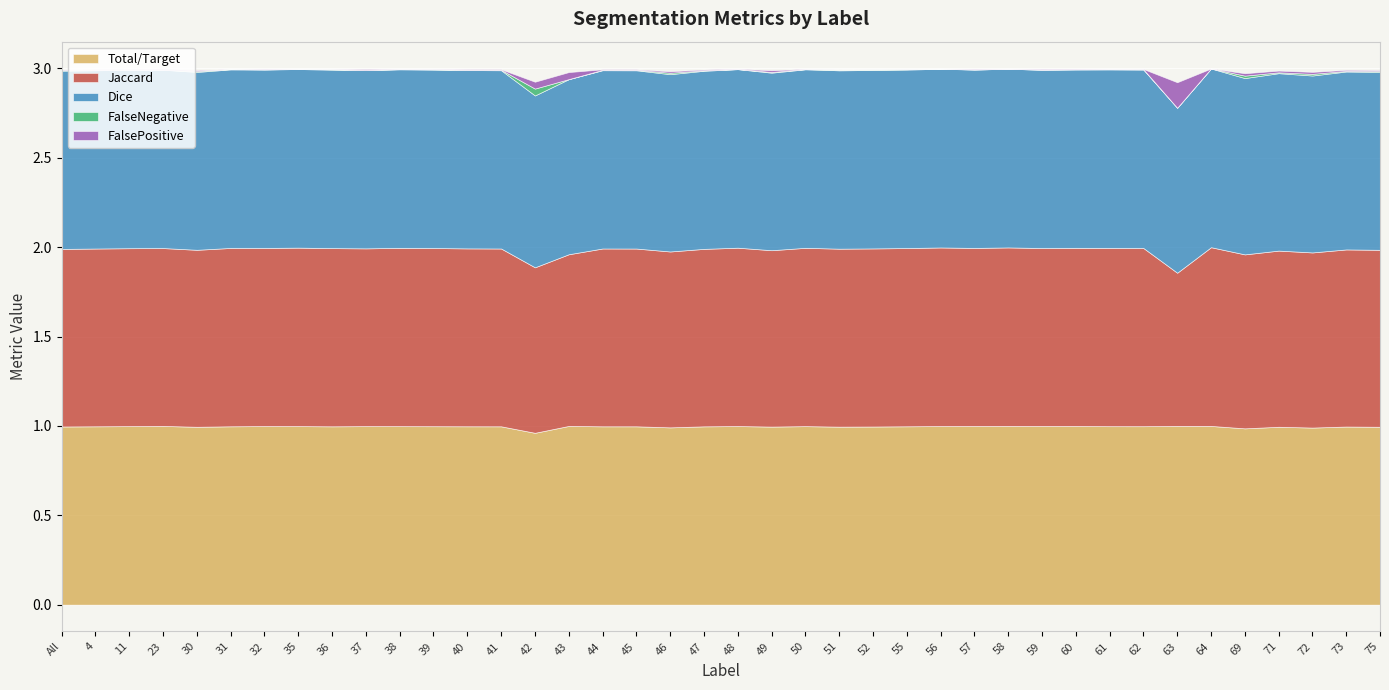

In Total/Target, how many points are lower than both neighbors (excluding endpoints)?

10